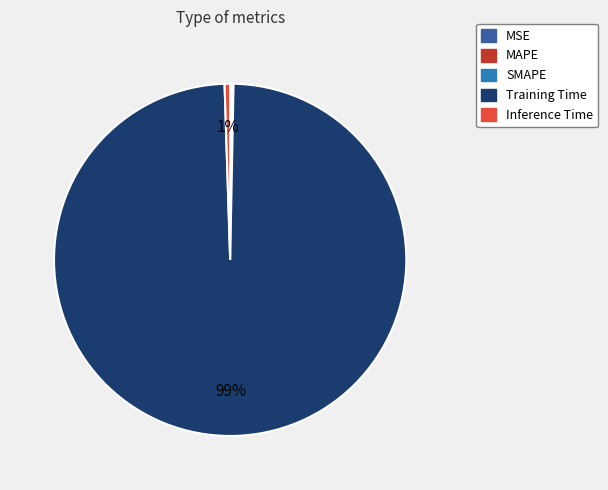

Which has a higher value, Training Time or Inference Time?

Training Time